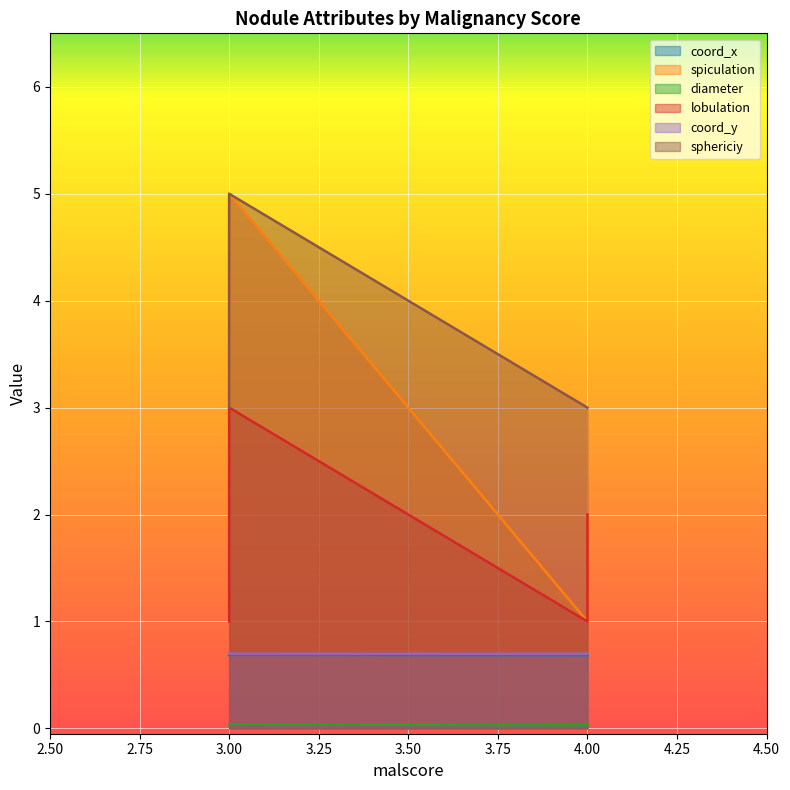

The value of spiculation at 3 is 1.8. True or false?

False